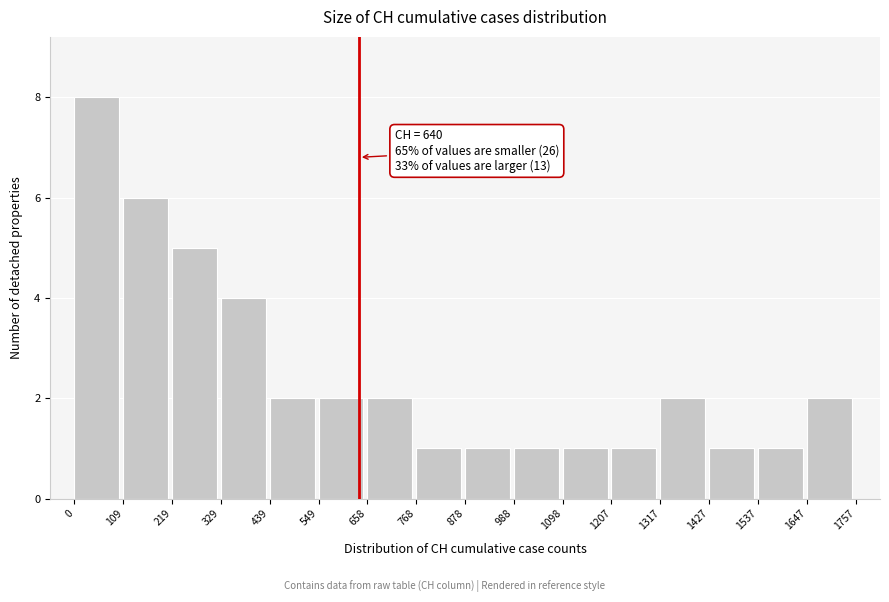

Which range on the x-axis has the tallest bar?

0 to 109